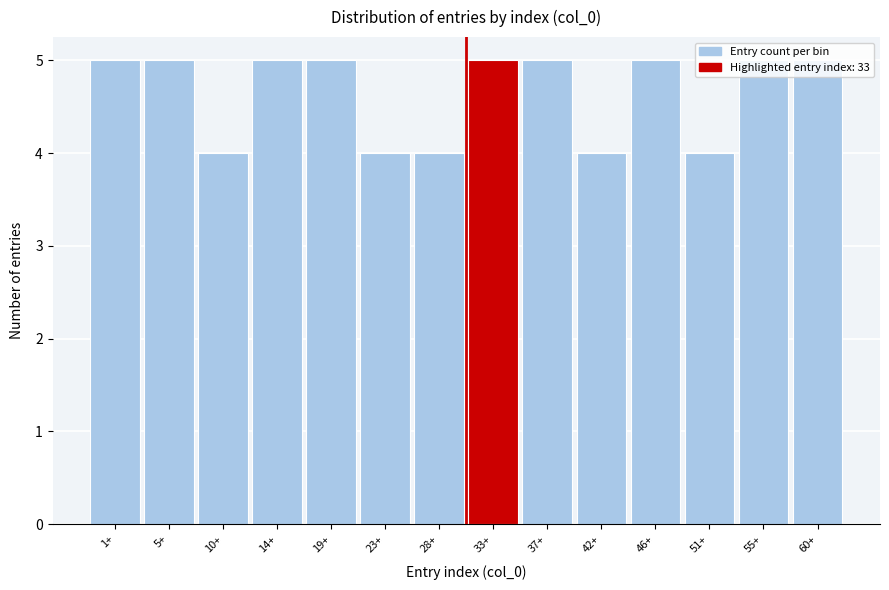

Which has a higher value, 23+ or 60+?

60+